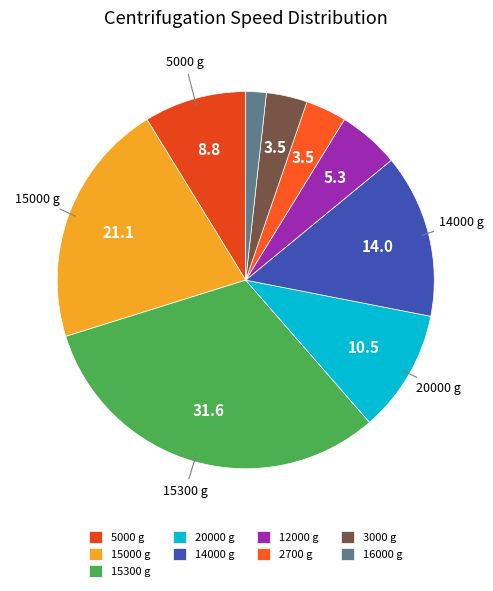

To the nearest percent, what percentage of the pie is 20000?

11%